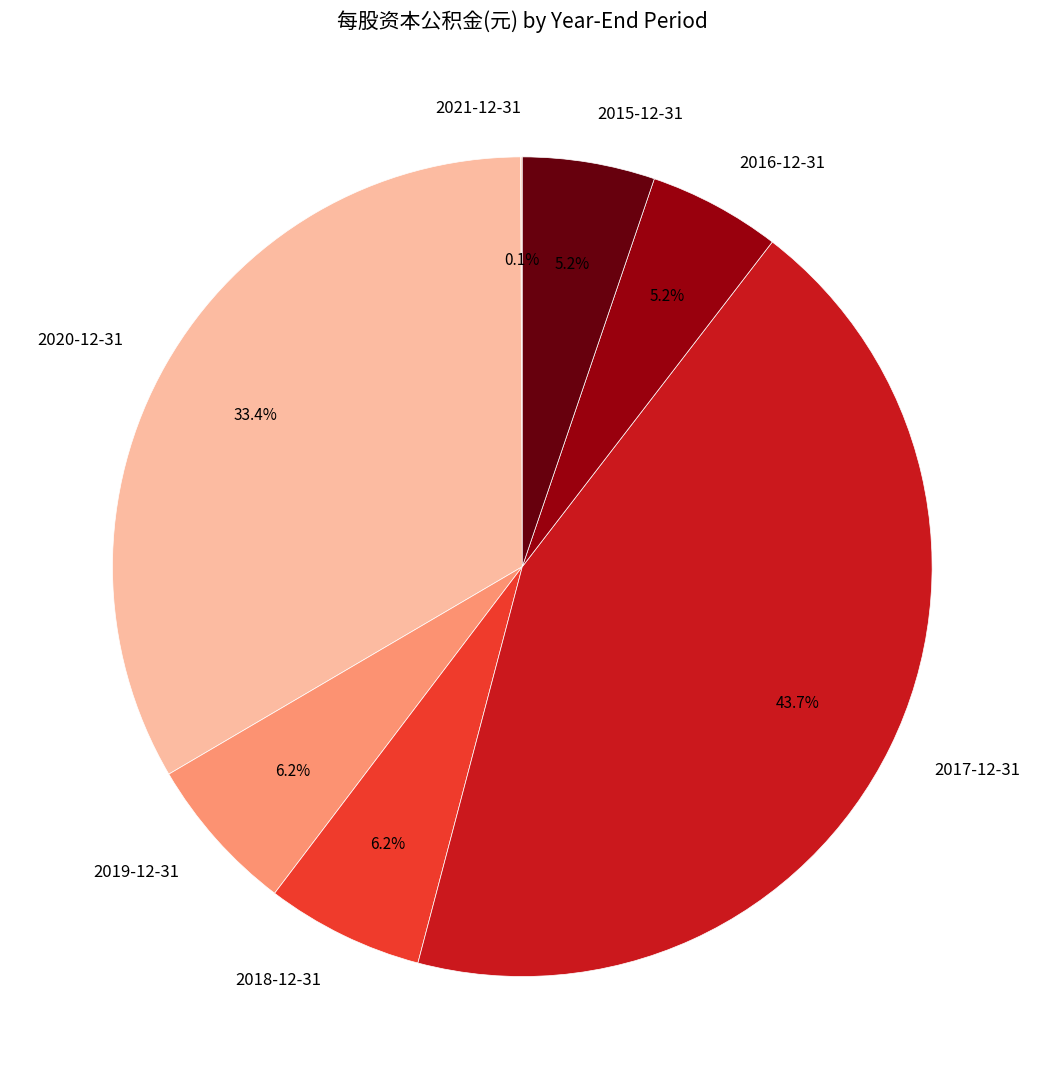

Which category has the biggest portion of the pie?

2017-12-31